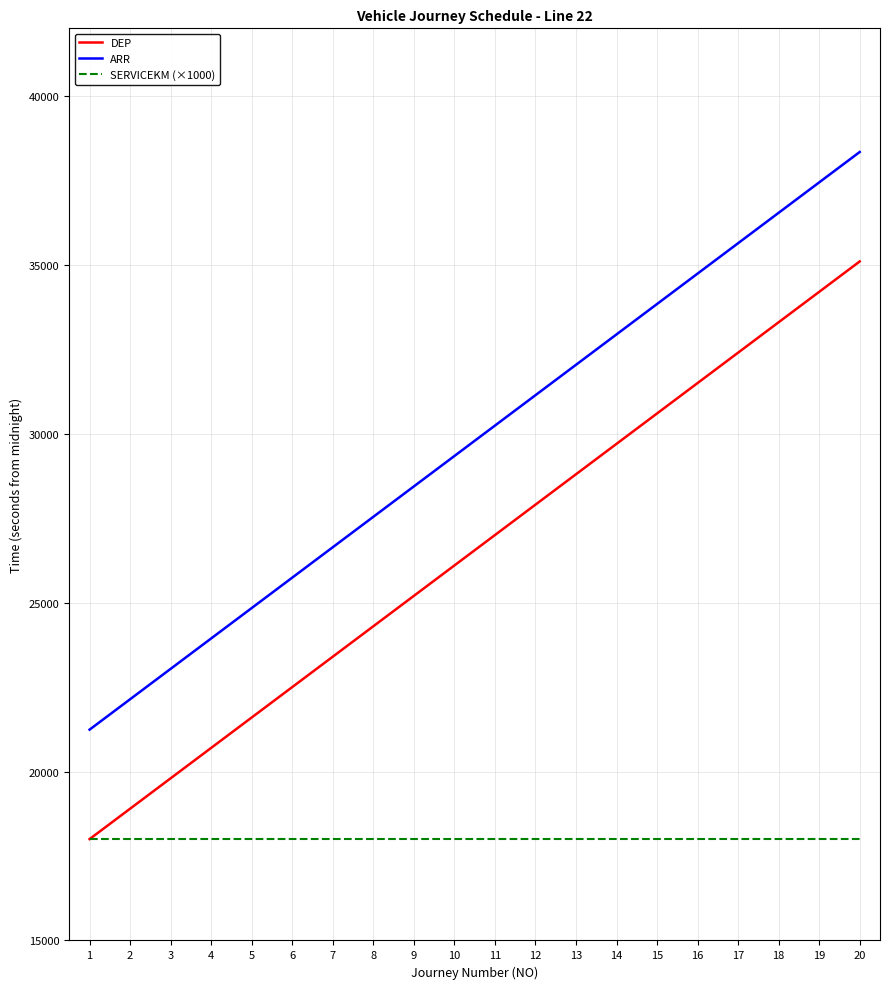

The value of SERVICEKM (×1000) at 15 is 18000. True or false?

True